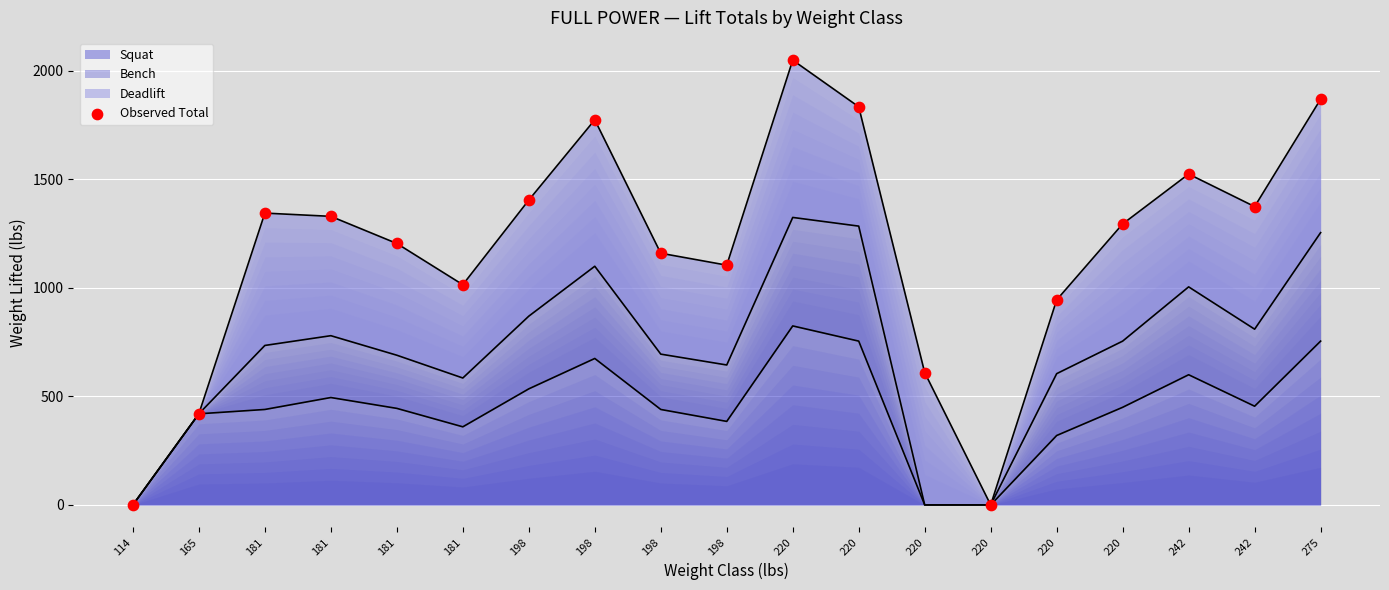

What is the change in value from 198 to 220?

-460